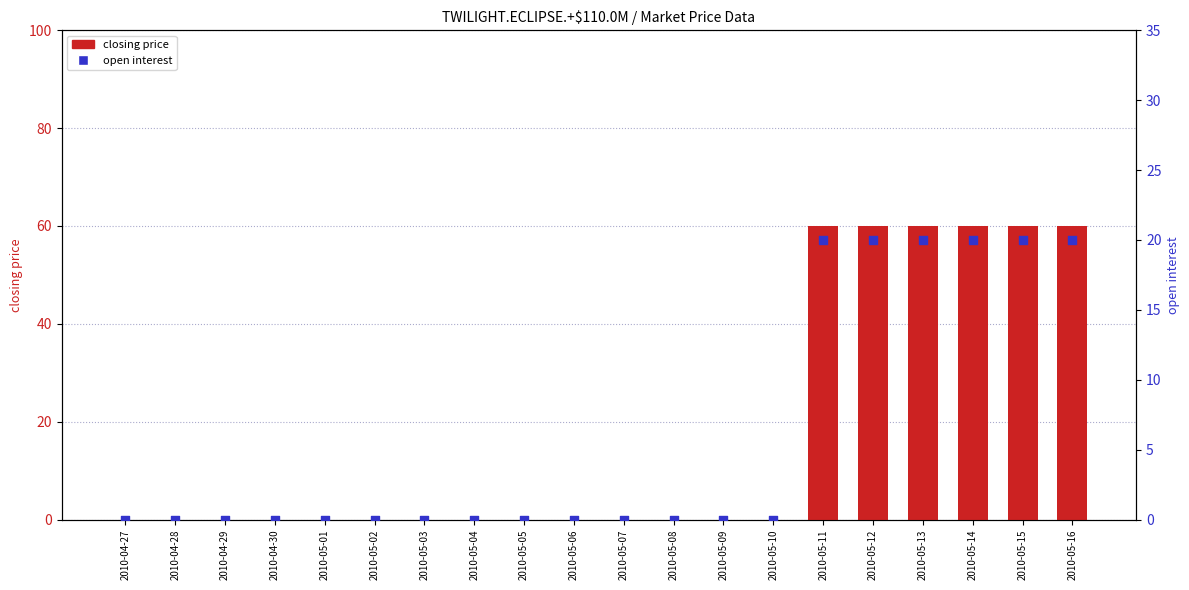

Which series has the largest Y range (max minus min)?

closing price